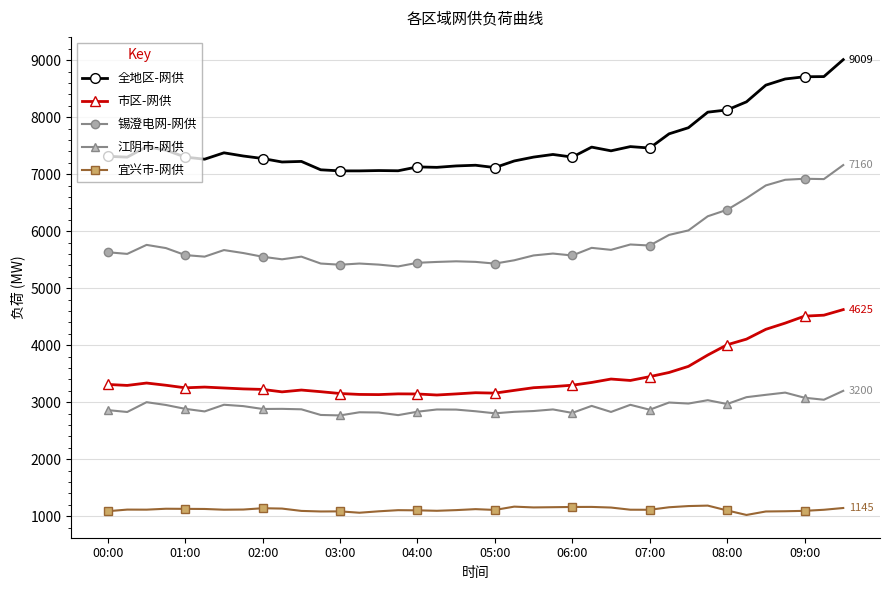

What is the difference between the maximum and minimum values in the 市区-网供 series?

1498